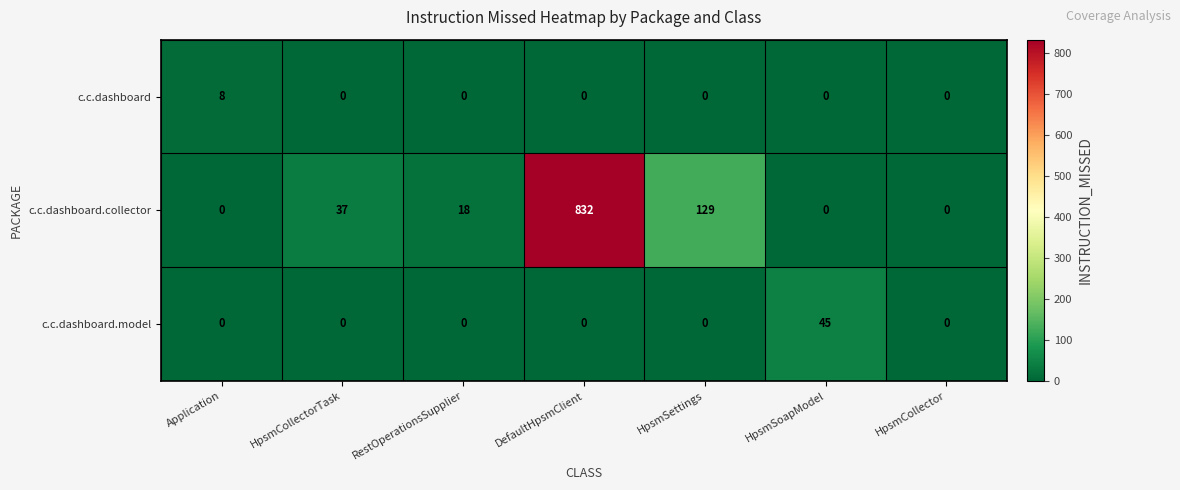

At how many categories does at least one series exceed 589?

1